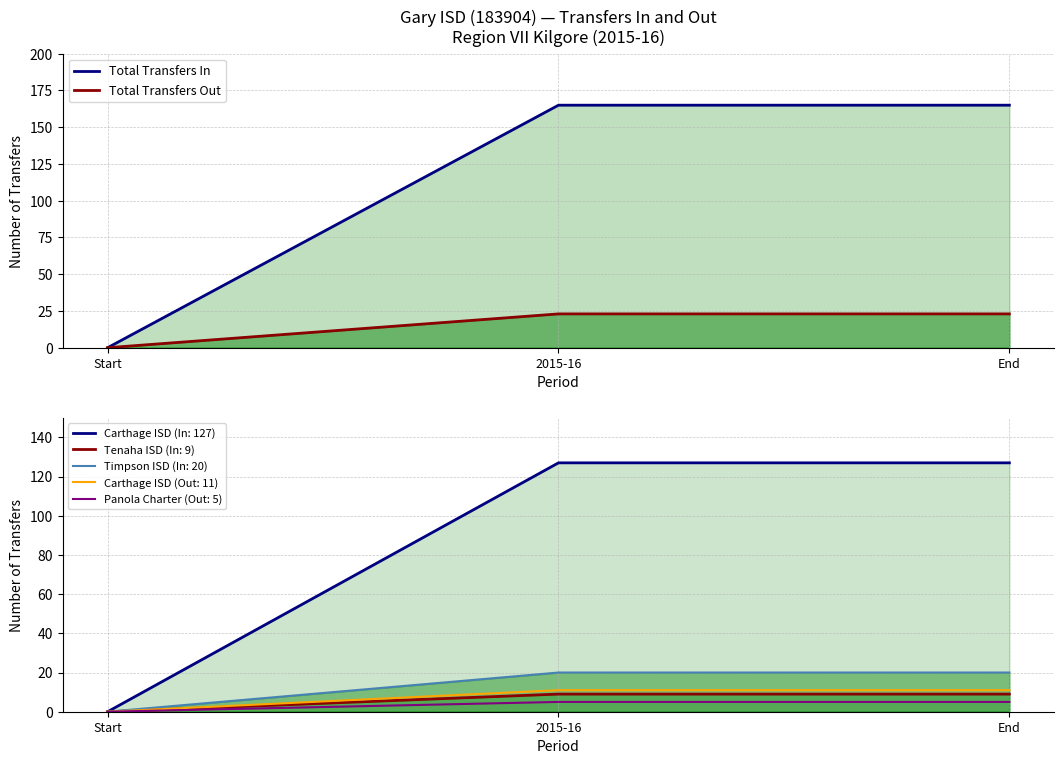

Which series has the largest range (max minus min)?

Total Transfers In